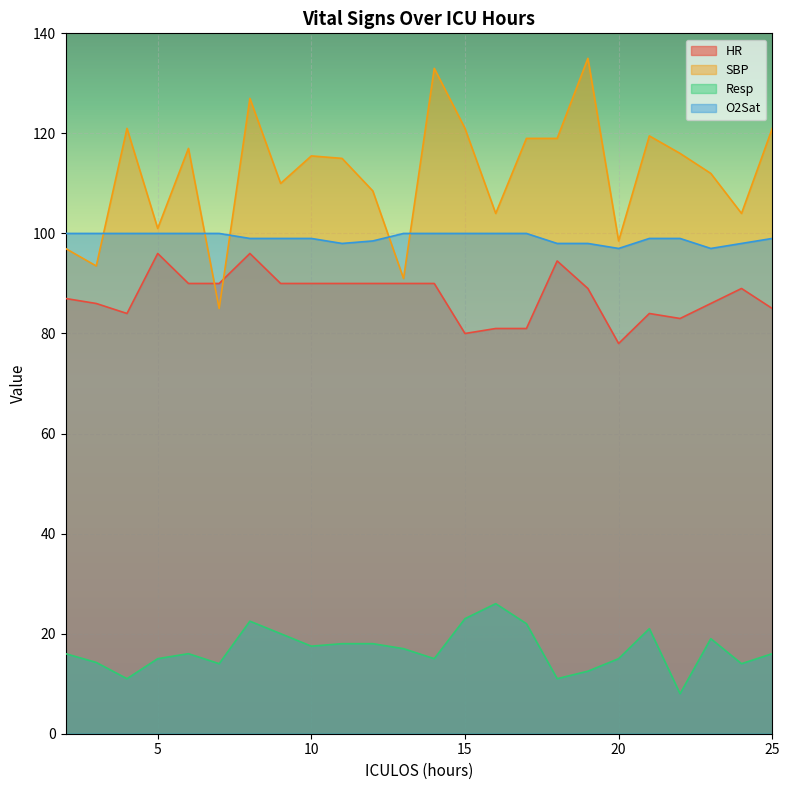

What is the greatest value displayed?

135.0